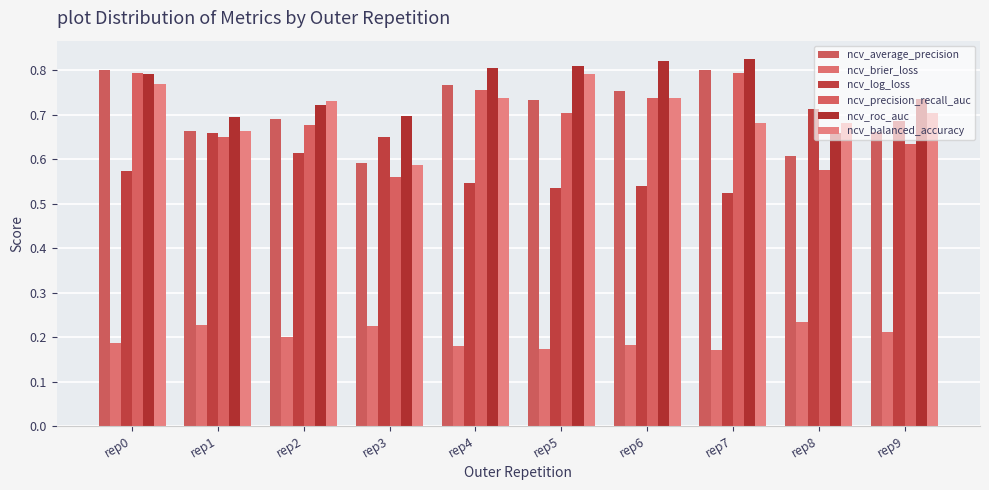

Which series has the widest spread of values?

ncv_precision_recall_auc